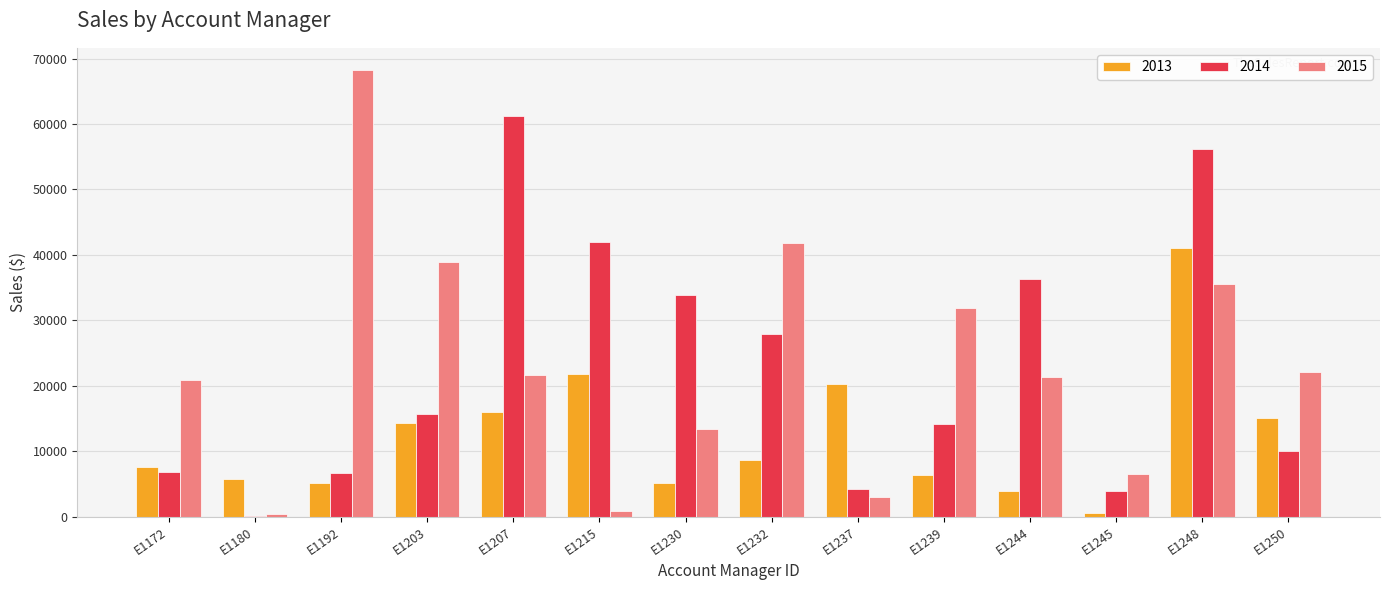

What is the average value of the 2013 series?

12267.9